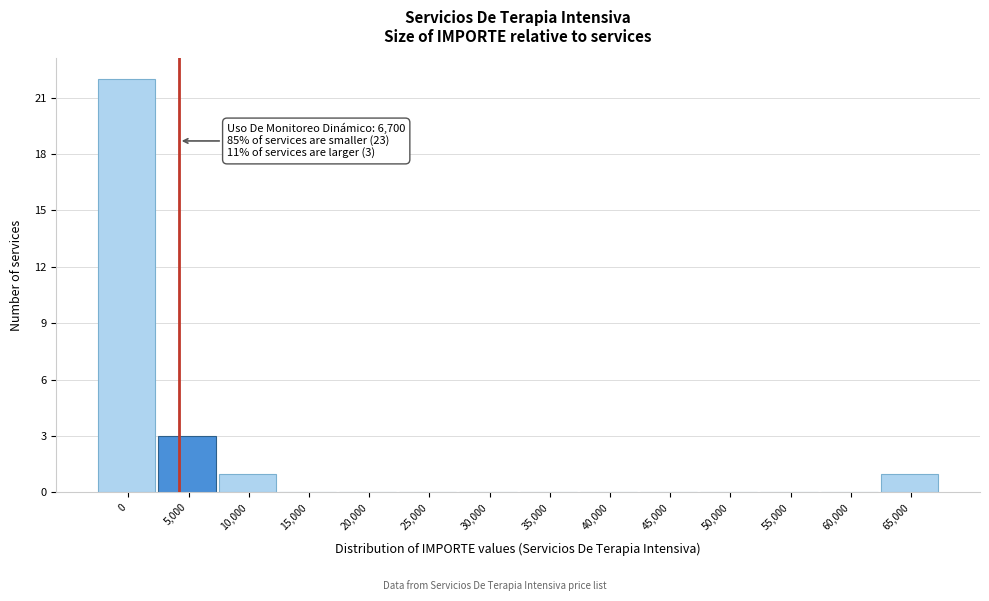

Reading left to right, list all the values displayed in this chart.

0=22	5,000=3	10,000=1	15,000=0	20,000=0	25,000=0	30,000=0	35,000=0	40,000=0	45,000=0	50,000=0	55,000=0	60,000=0	65,000=1